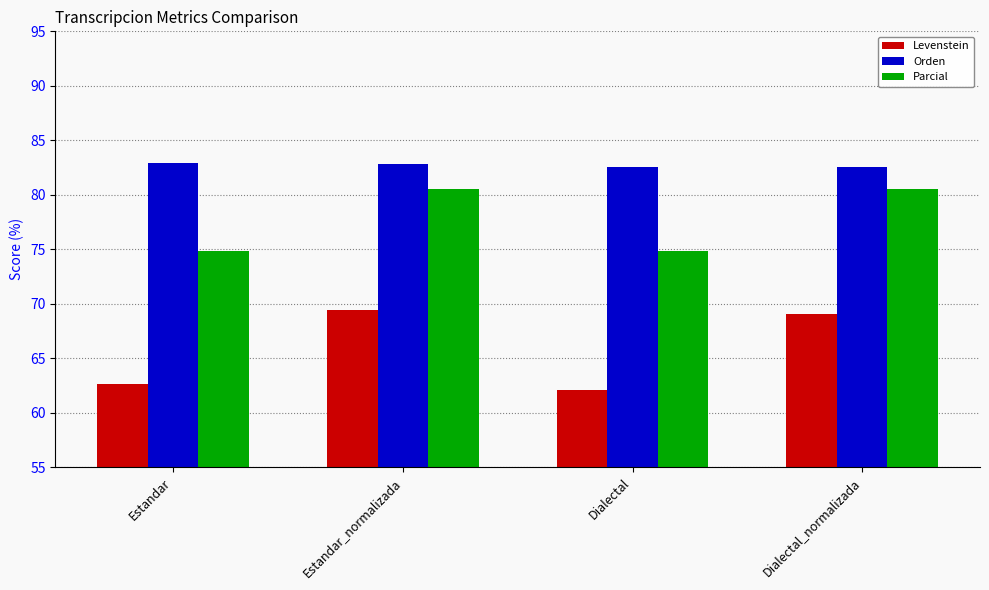

What is the difference between the highest and lowest values at Dialectal?

20.5